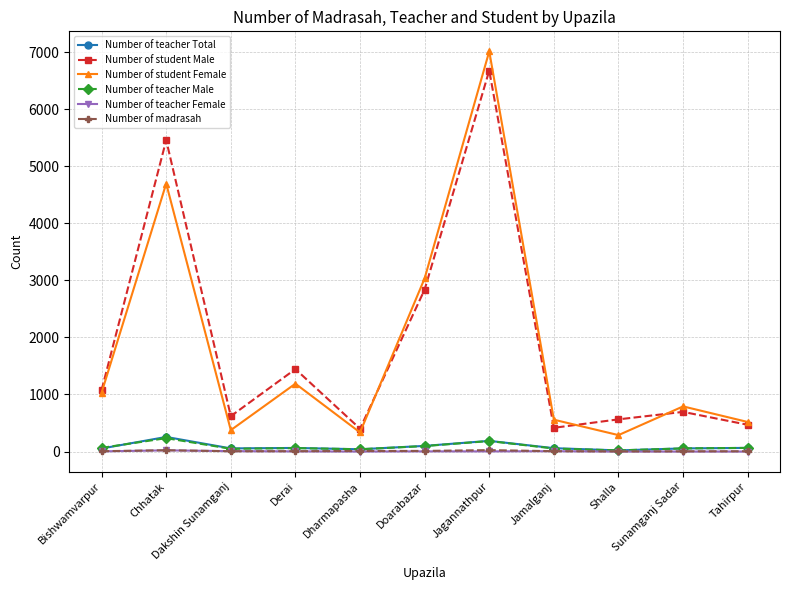

Between Bishwamvarpur and Dharmapasha, which series saw the biggest shift?

Number of student Female